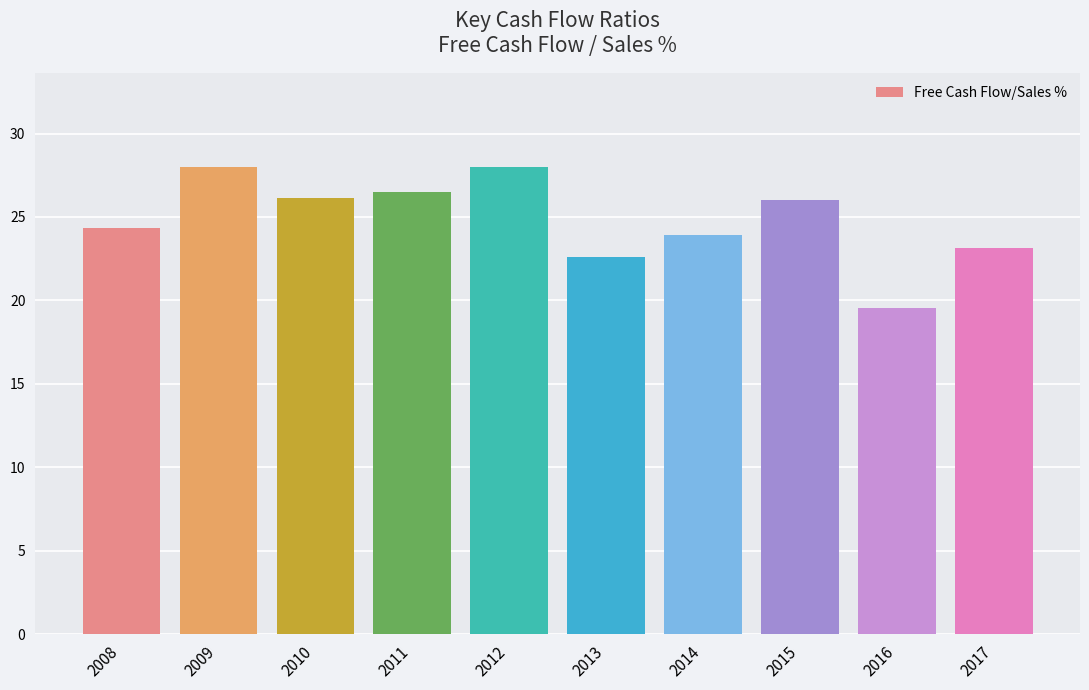

What is the smallest value displayed?

19.5